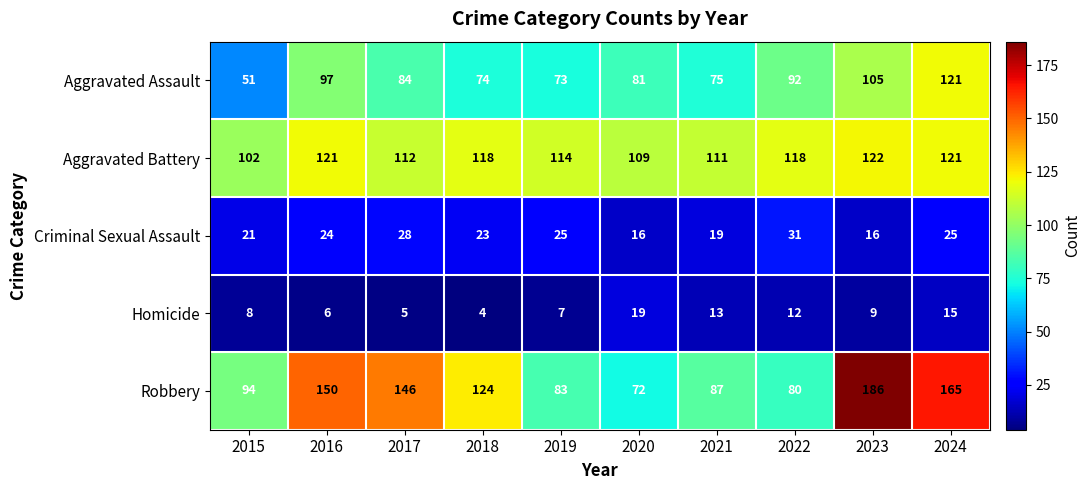

What is the sum of all Aggravated Assault values?

853